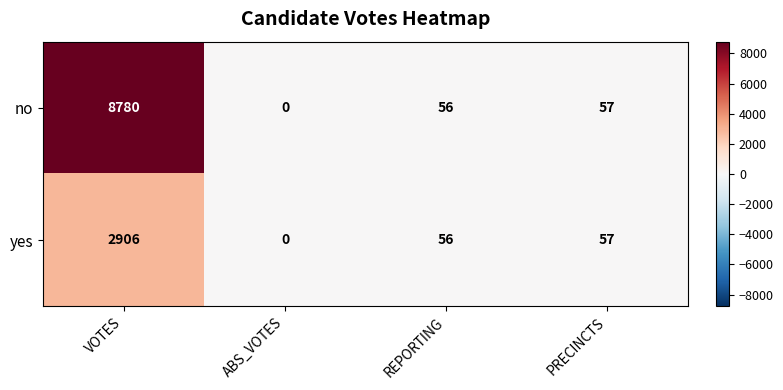

Rank the series by their maximum value, from highest to lowest.

no, yes